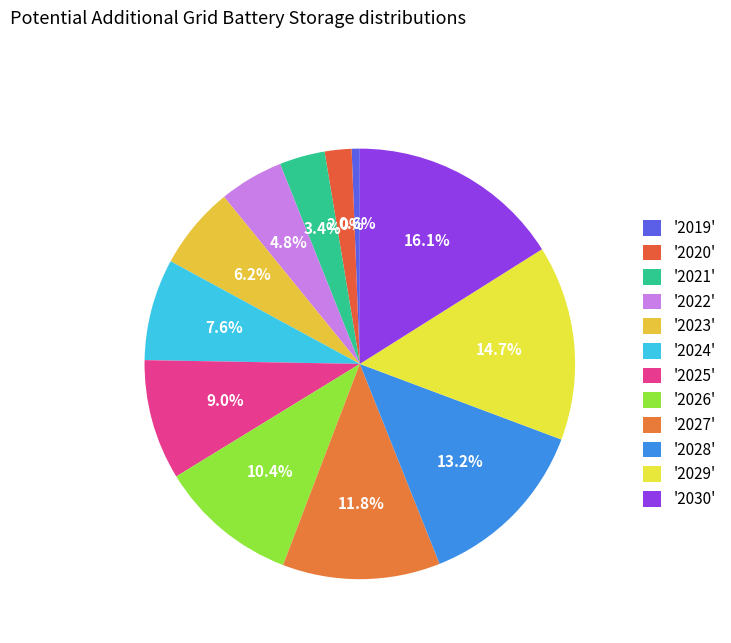

How many segments does this pie chart have?

12